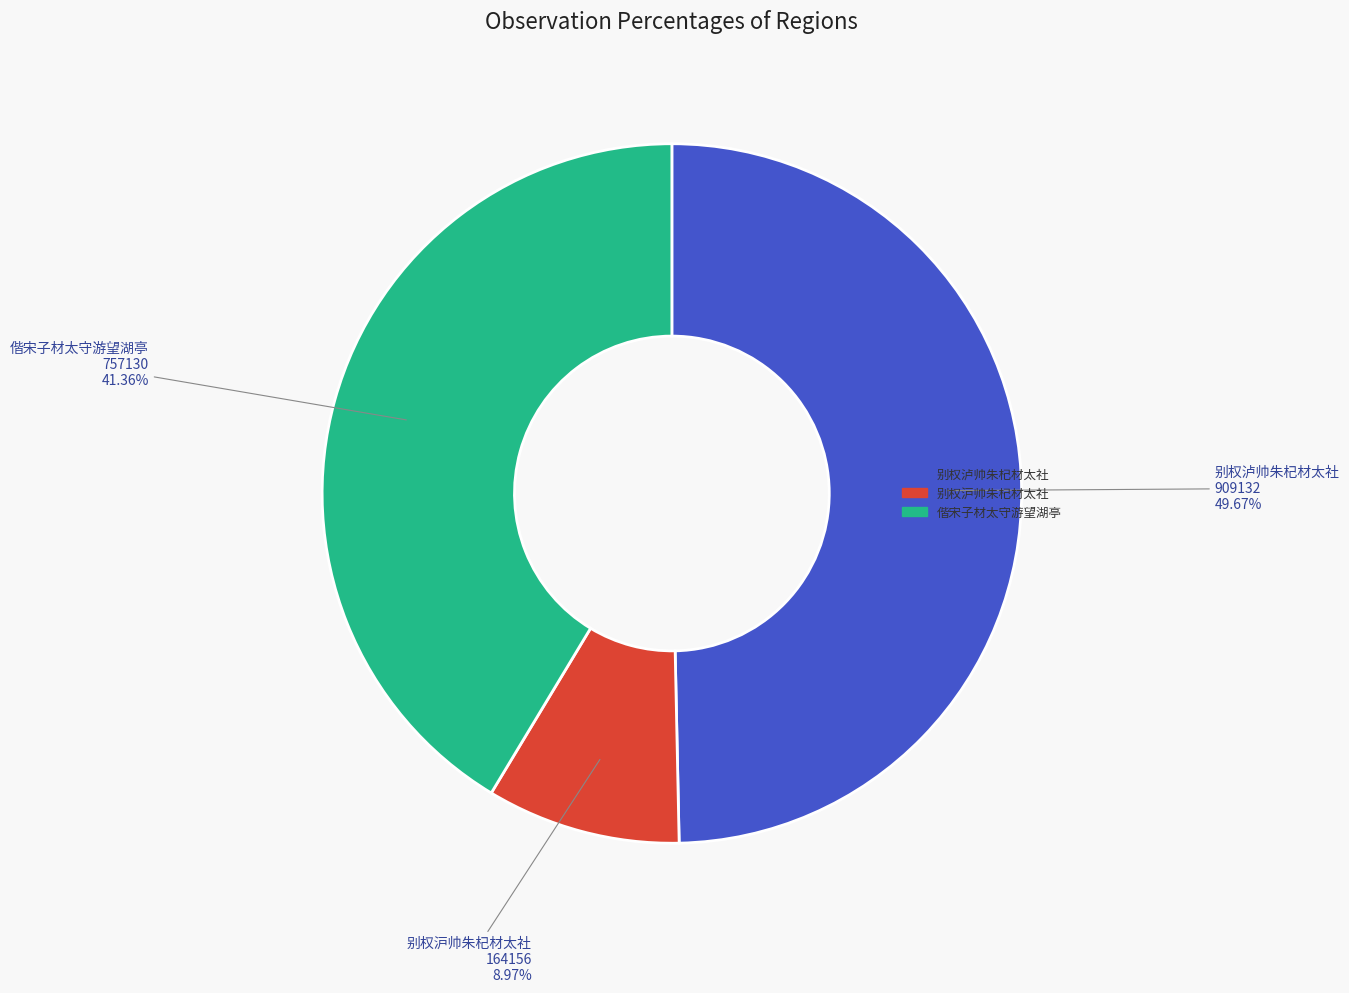

True or false: 别权泸帅朱杞材太社 accounts for 36% of the total.

False